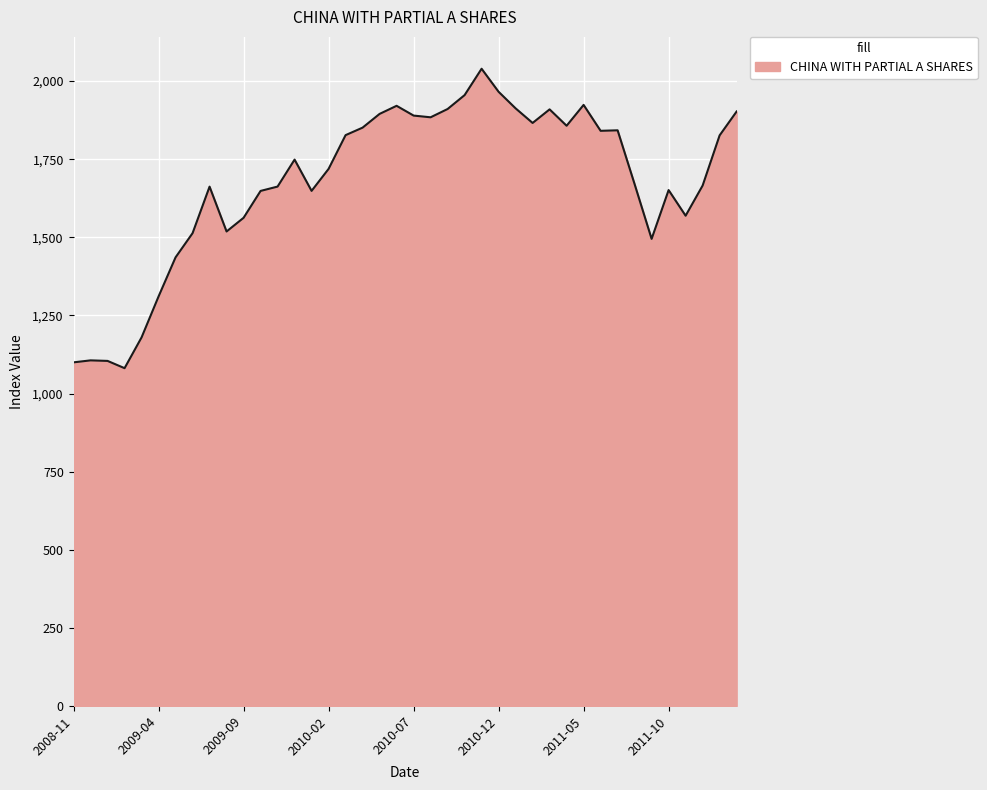

What is the minimum value shown in the chart?

1081.2